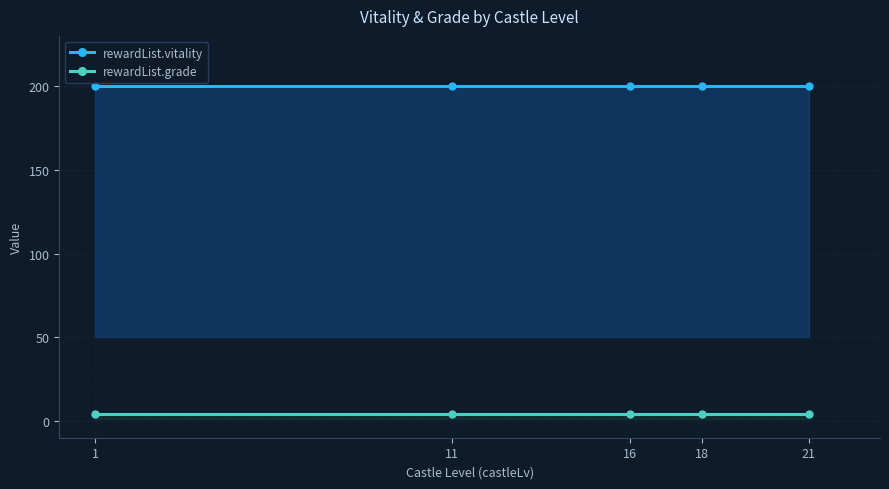

What value does the rewardList.vitality series have at 1?

200